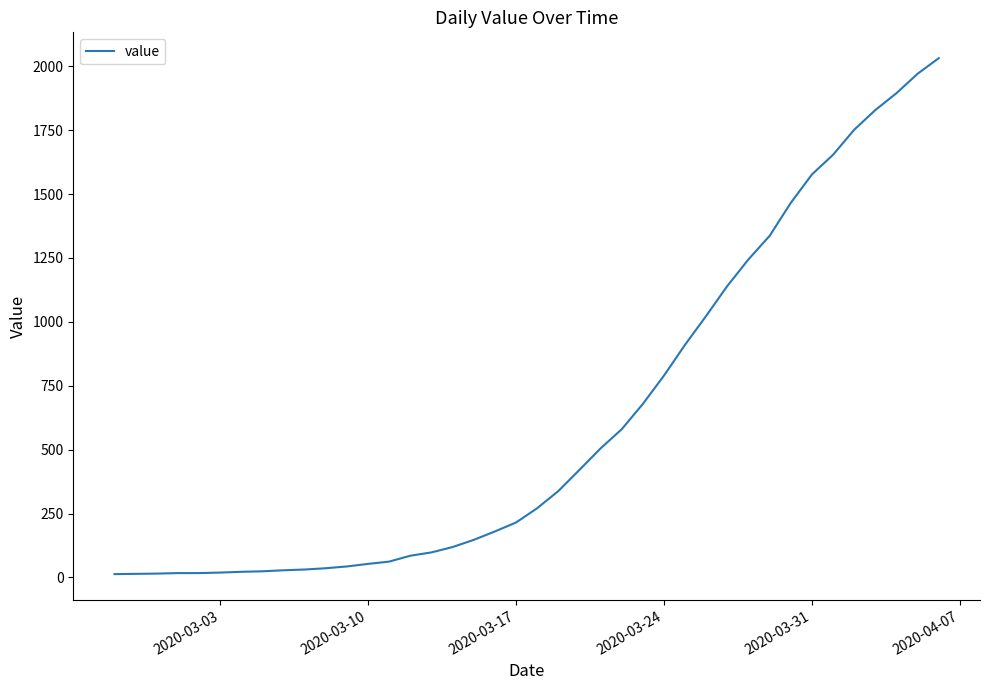

What is the maximum value shown in the chart?

2032